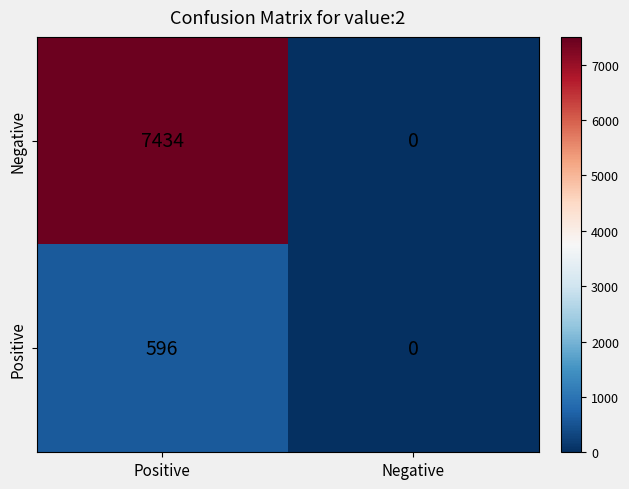

True or false: Negative has a value of 0 at Negative.

True